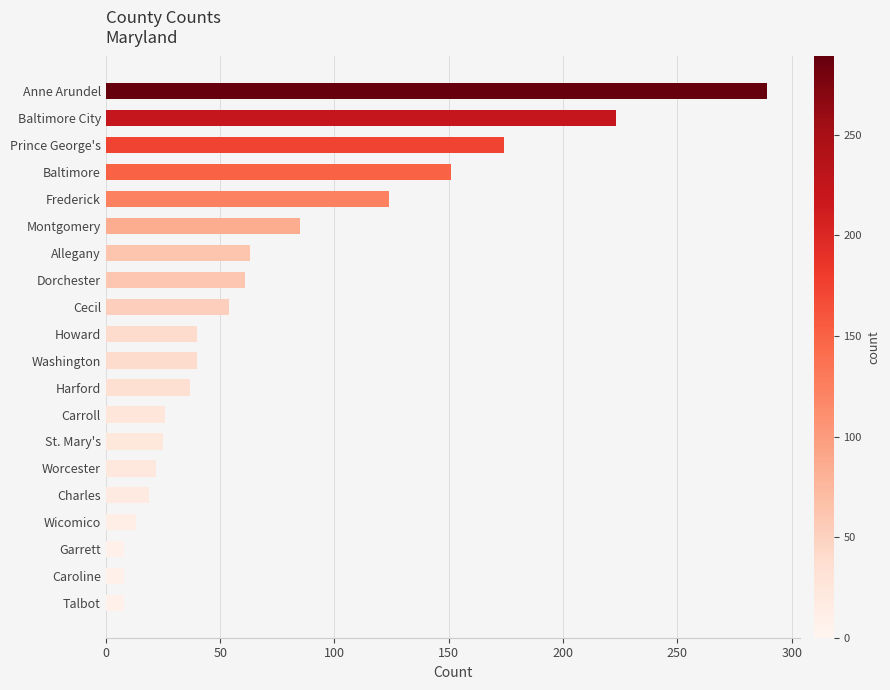

What is the maximum value shown in the chart?

289